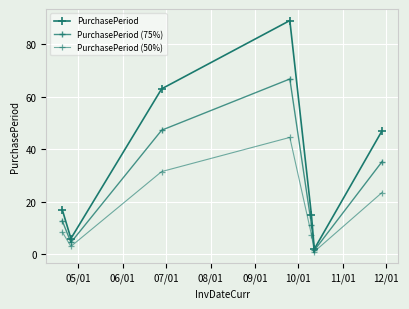

Count the number of categories in the chart.

7